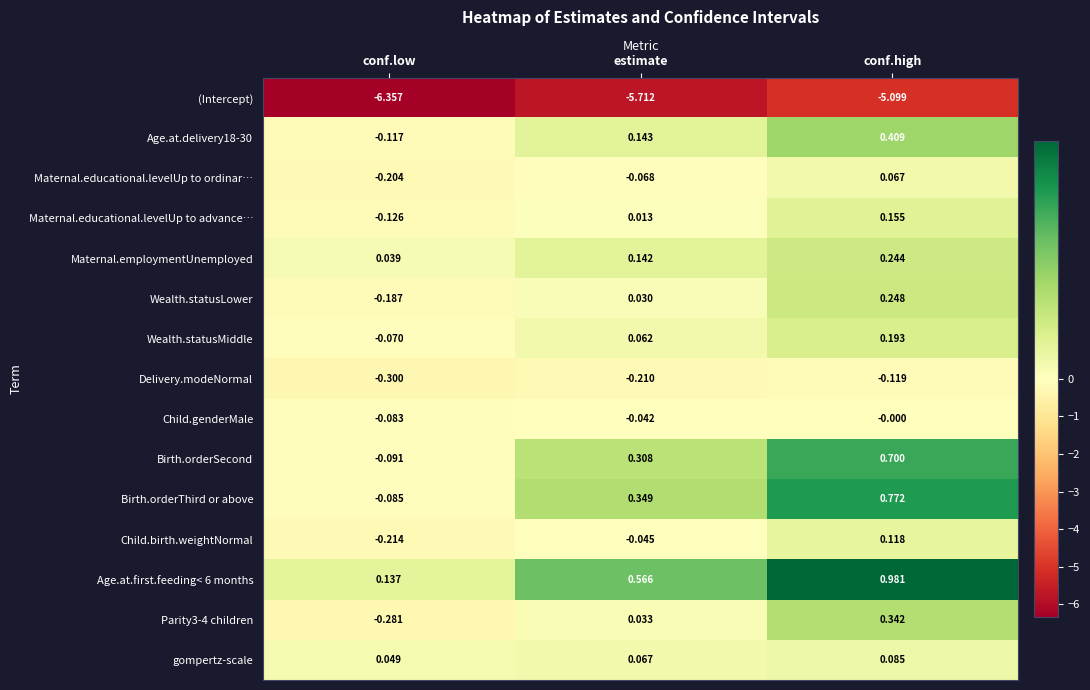

Which category has the highest value across all series?

conf.high